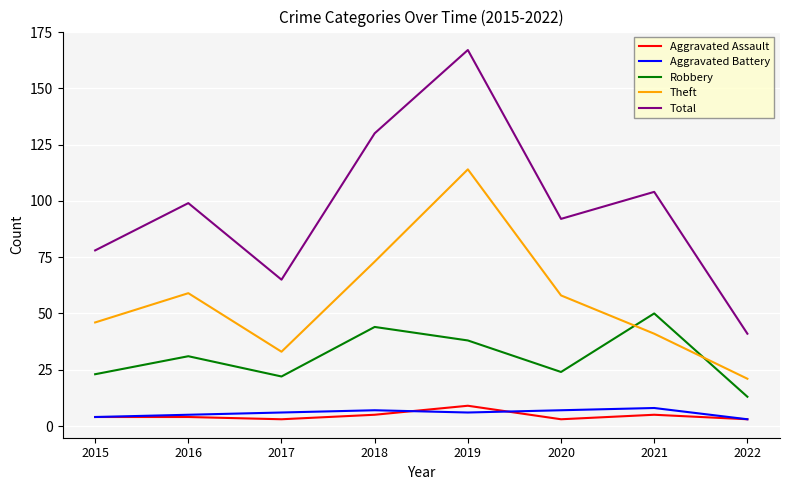

True or false: Theft and Aggravated Assault intersect in this chart.

False